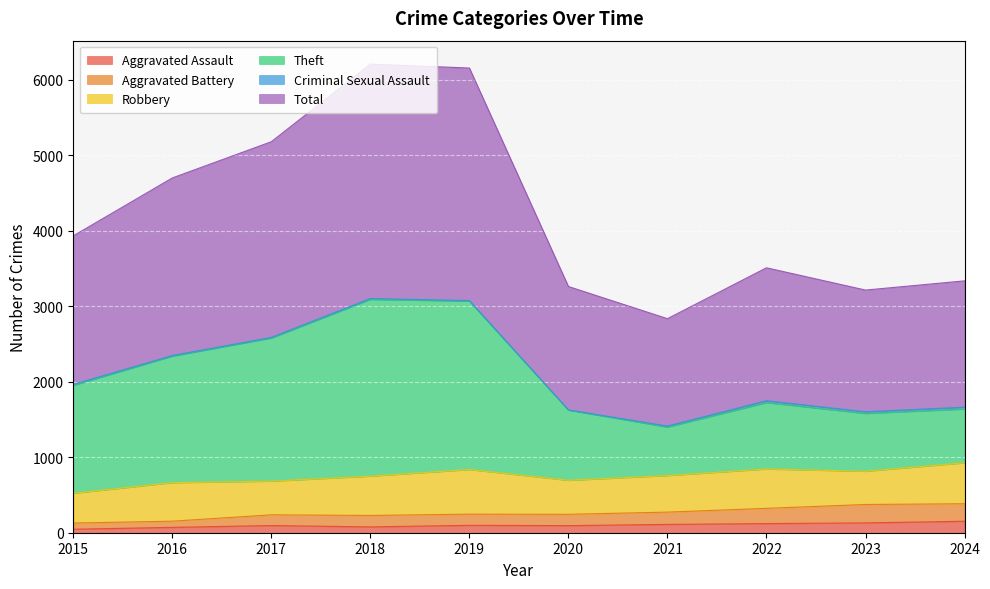

True or false: Aggravated Assault and Theft cross at least once.

False